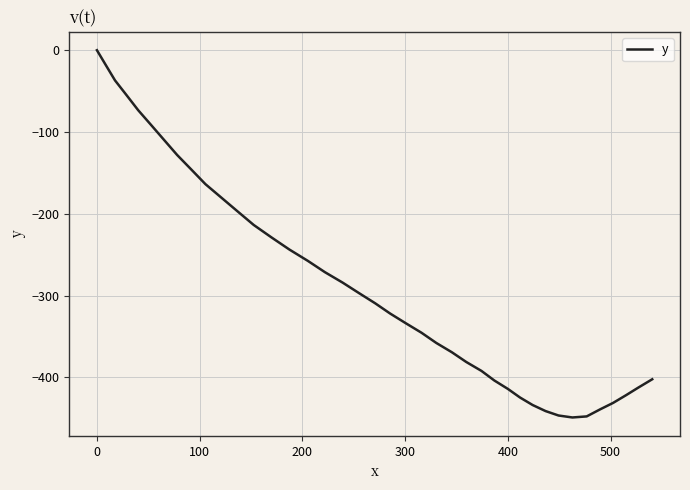

What is the smallest value displayed?

-448.9